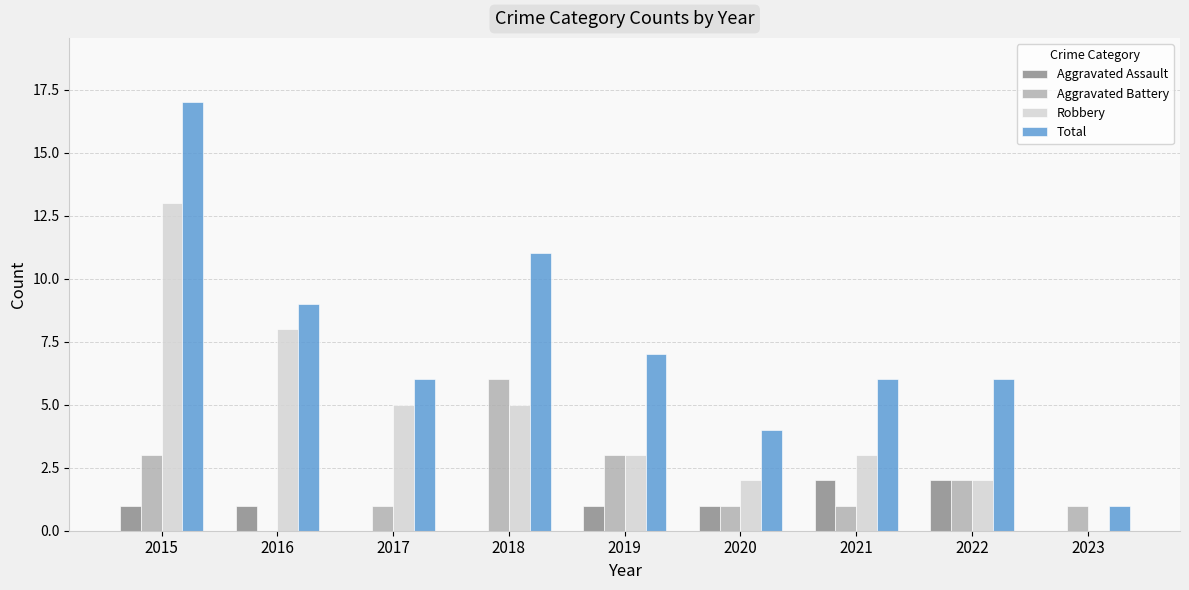

Between 2020 and 2022, which series saw the biggest shift?

Total